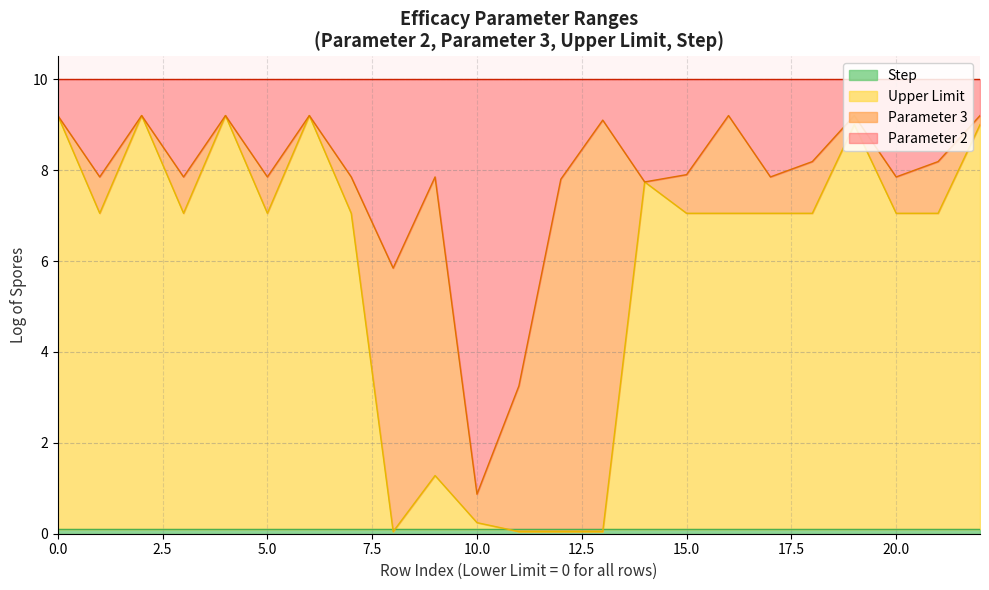

The Upper Limit series shows 1.5 at 20.0. True or false?

False